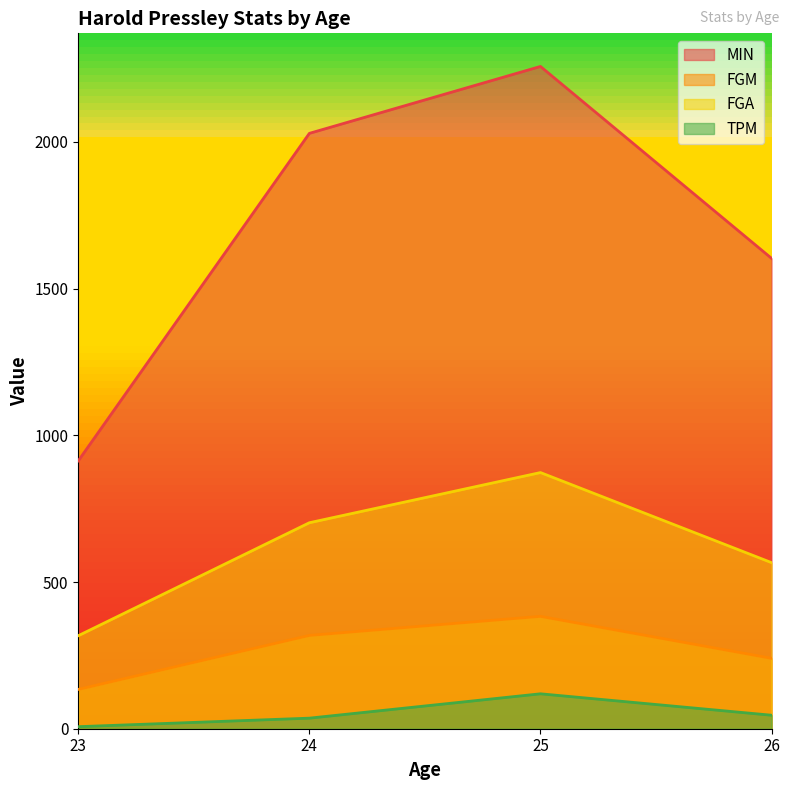

How many distinct data groups are displayed?

4